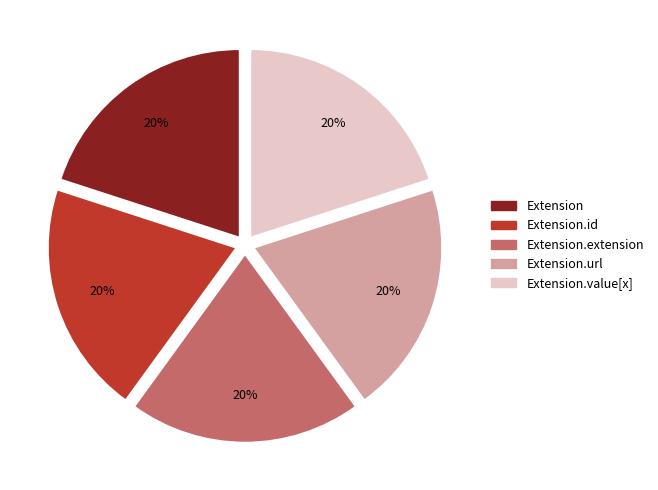

True or false: Extension.extension accounts for 20% of the total.

True